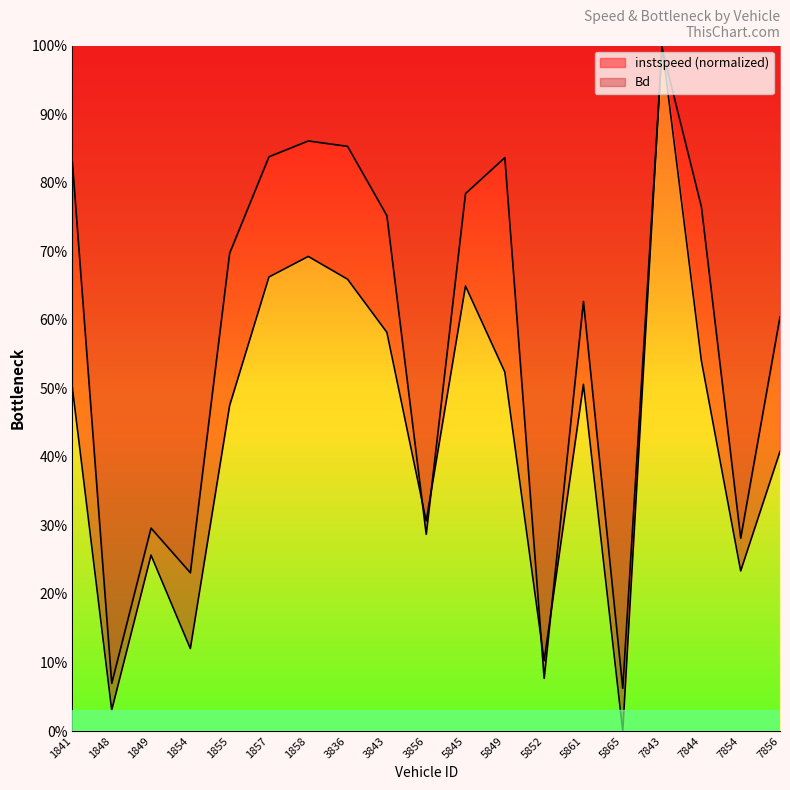

Is it true that instspeed equals 0.2 at 1841?

False